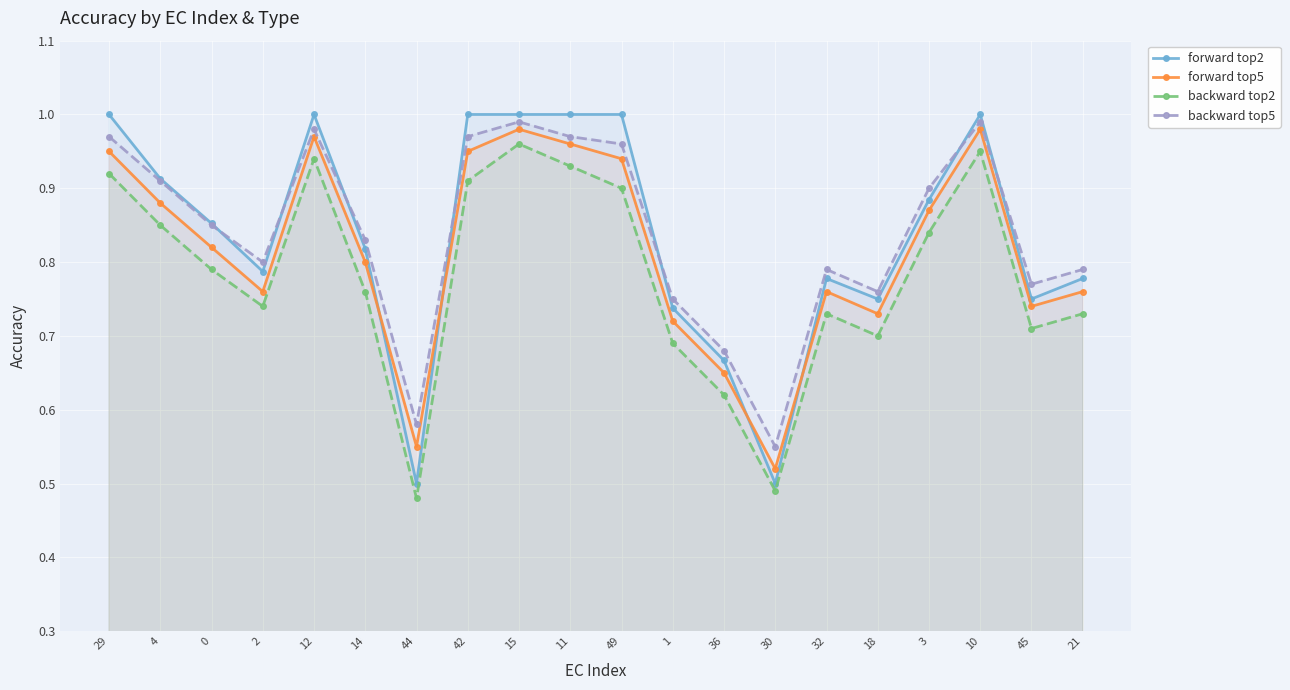

How many interior local peaks does the backward top5 series have?

4